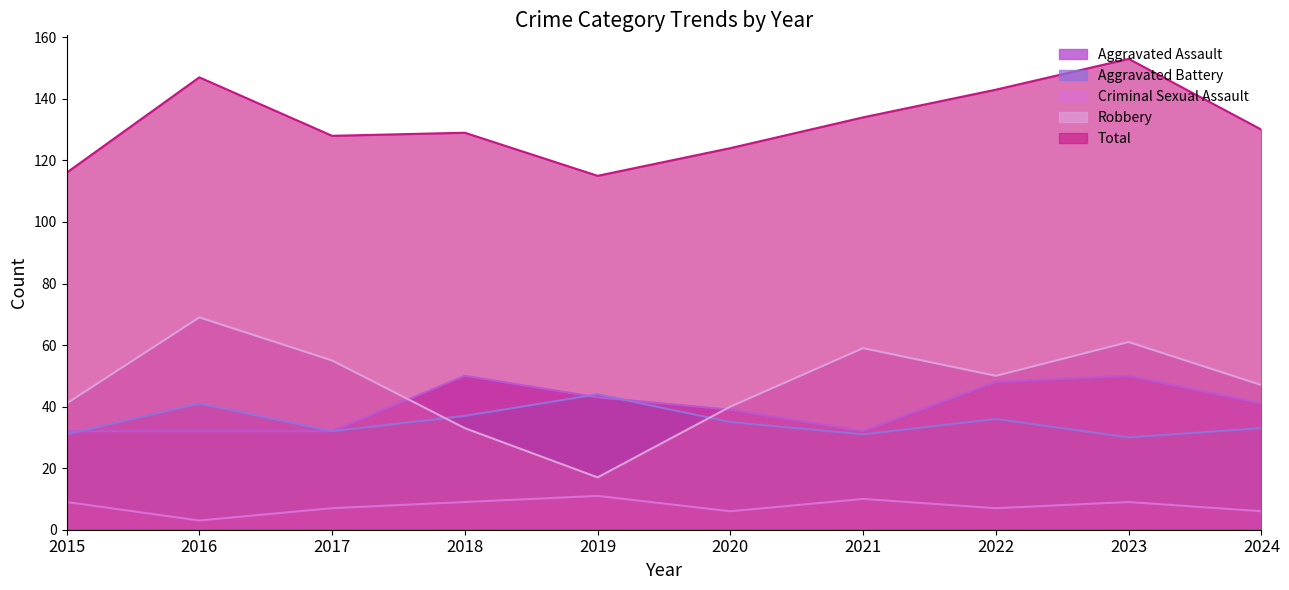

What is the total value across all series at 2019?

230